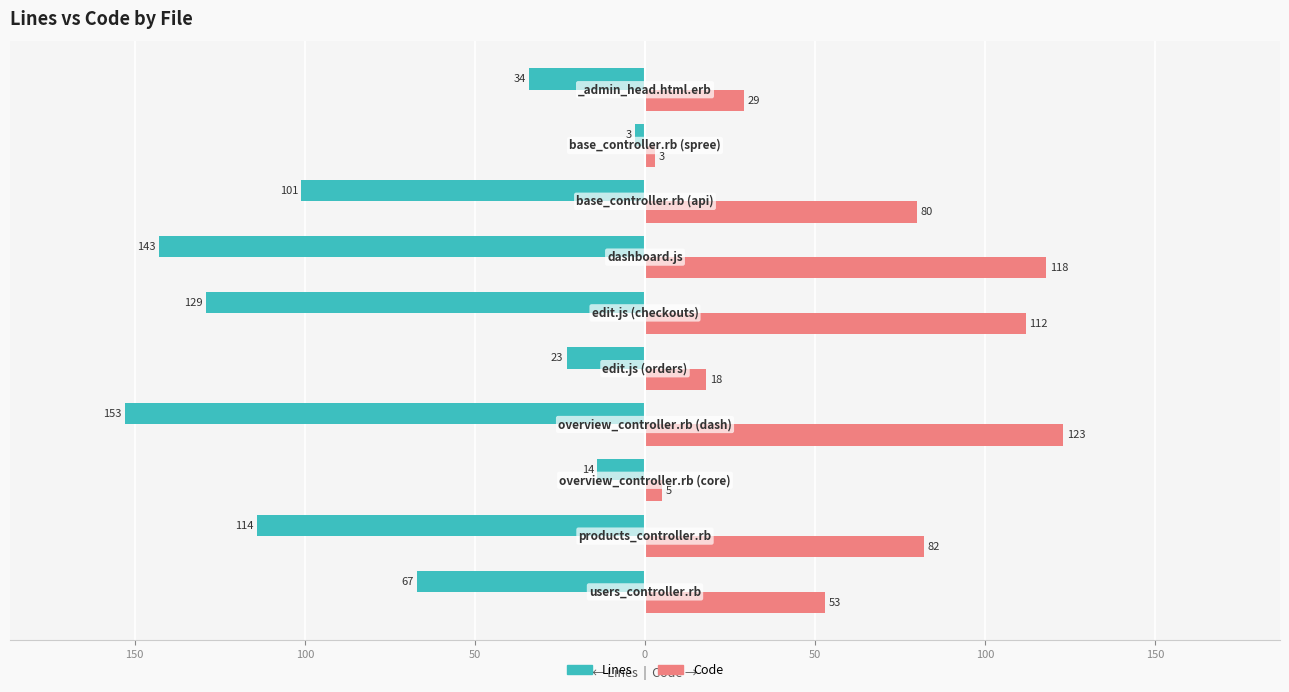

What is the difference between the second highest and second lowest values in the Lines series?

129